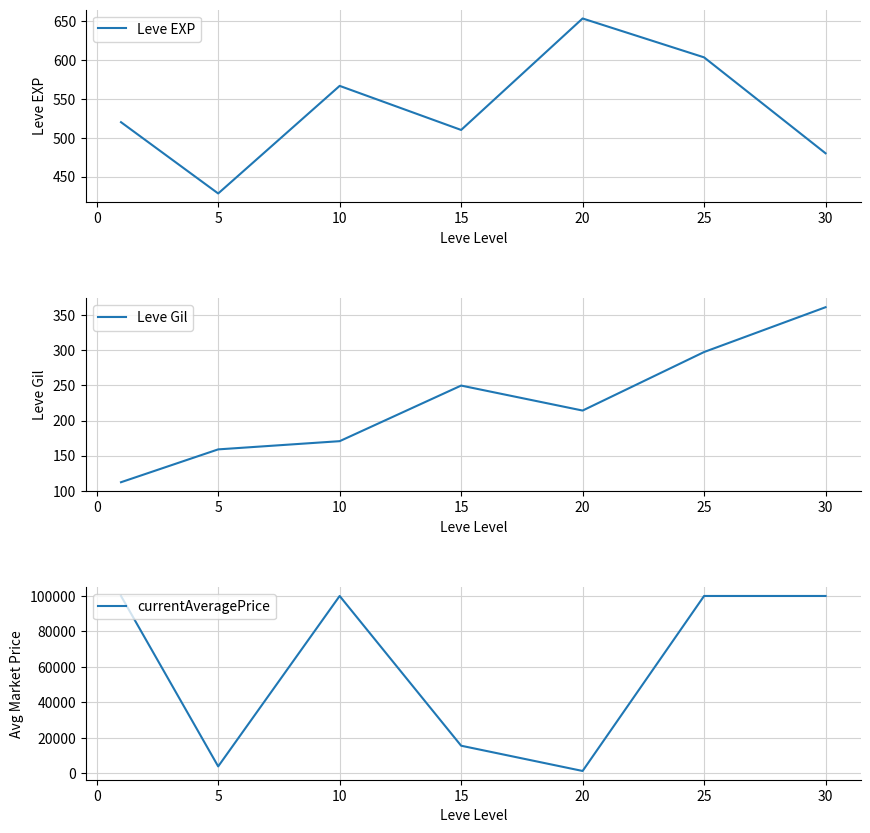

At how many categories does at least one series exceed 86509?

4